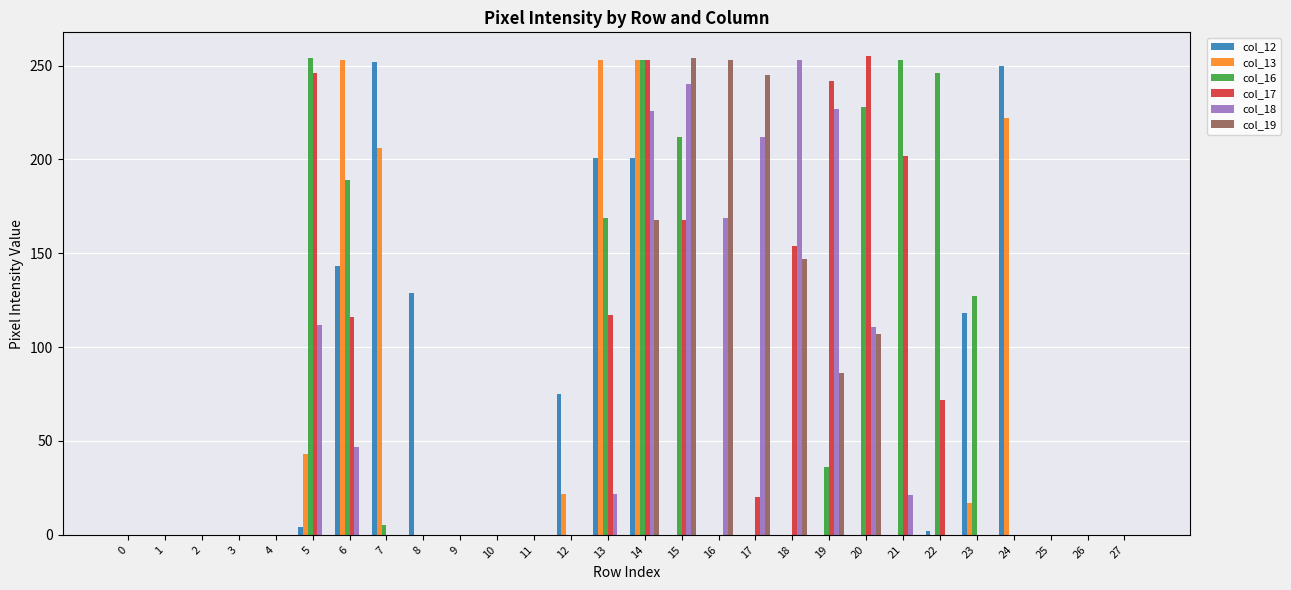

What is the sum of all col_13 values?

1269